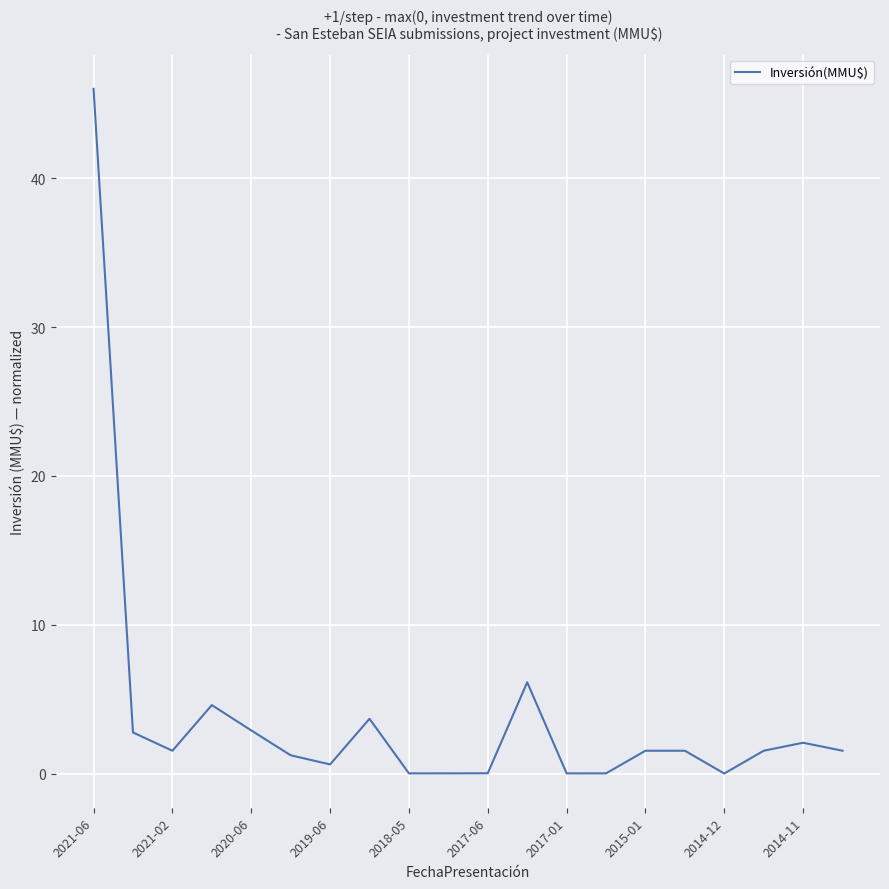

What is the difference between the maximum and minimum values?

46.0